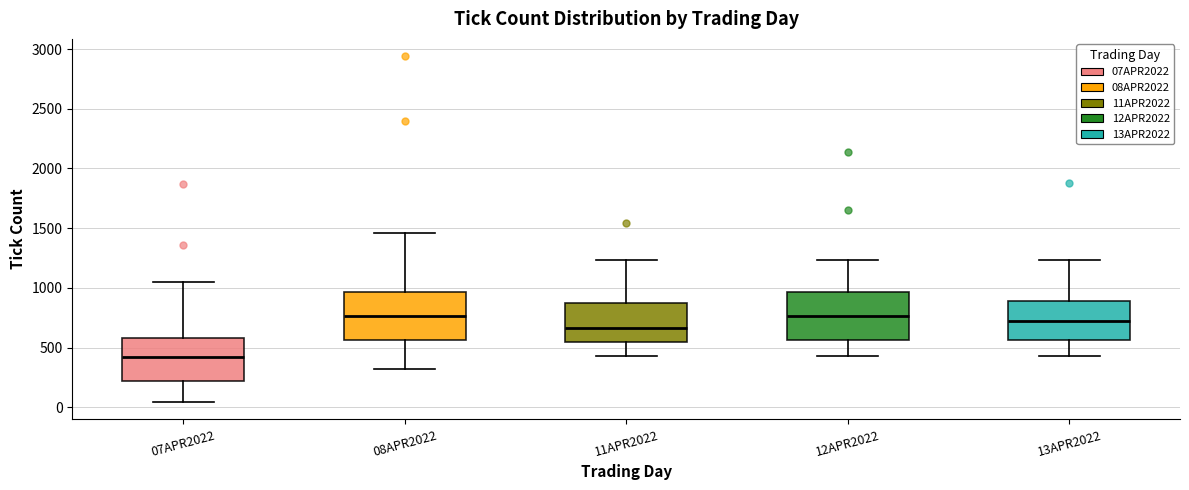

Reading left to right, transcribe this box plot: for each box, give where its median line is, the range the box spans, and where its two whiskers end, as read against the y-axis. The values are not printed on the chart, so give them approximately, as read against the axis.

07APR2022: median 400, box 200 to 600, whiskers 50 to 1050
08APR2022: median 750, box 550 to 950, whiskers 300 to 1450
11APR2022: median 650, box 550 to 900, whiskers 450 to 1250
12APR2022: median 750, box 550 to 950, whiskers 450 to 1250
13APR2022: median 700, box 550 to 900, whiskers 450 to 1250